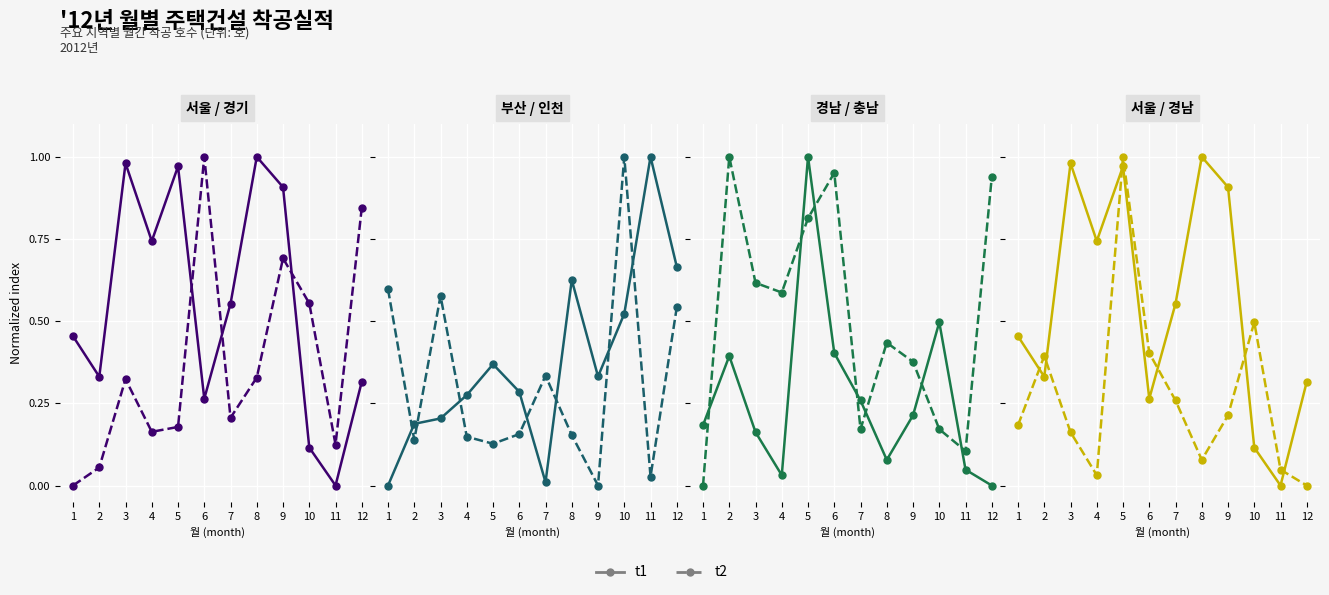

At which category does t2 reach its first local peak?

2